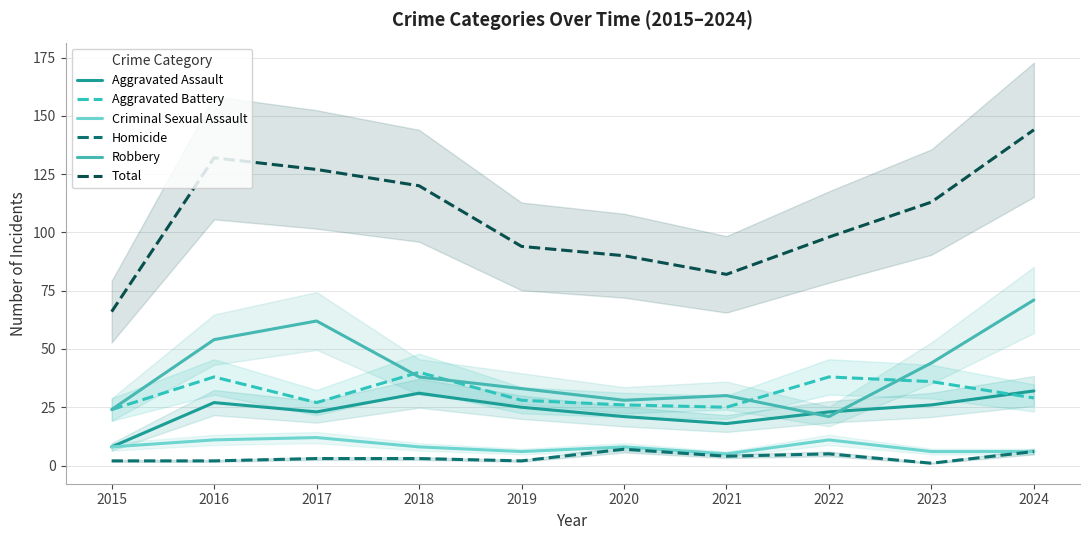

Which series has the largest total across all categories?

Total